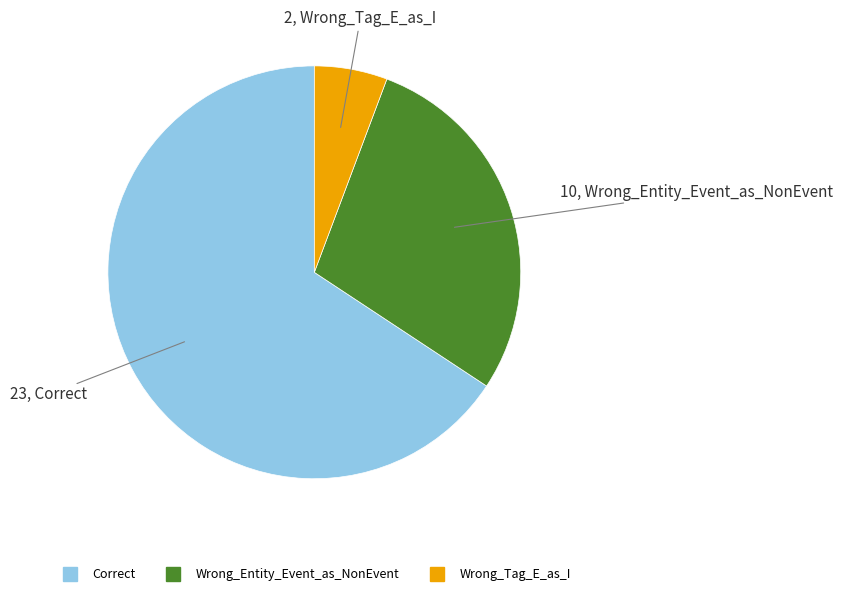

Which slice is the largest?

Correct